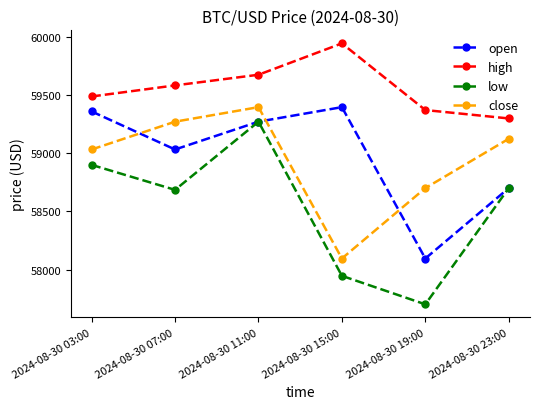

What is the approximate value of open at 2024-08-30 03:00?

59359.0